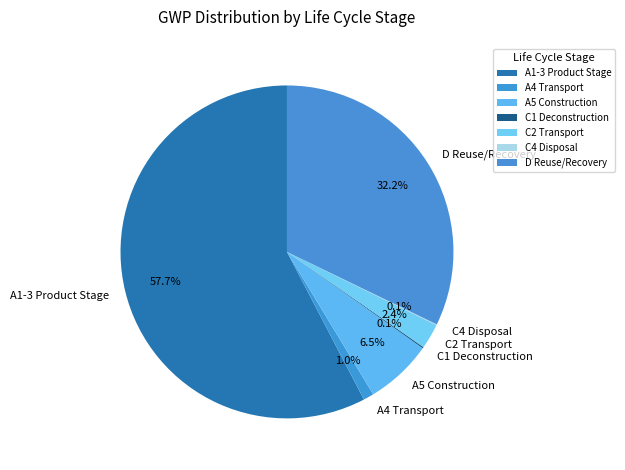

Which slice is the largest?

A1-3 Product Stage